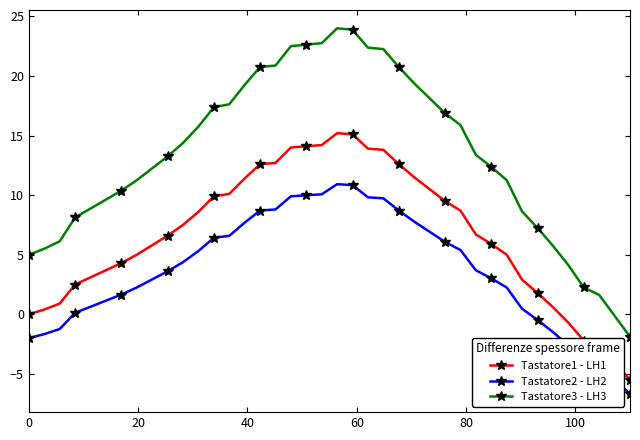

Which series has the largest total across all categories?

Tastatore3 - LH3